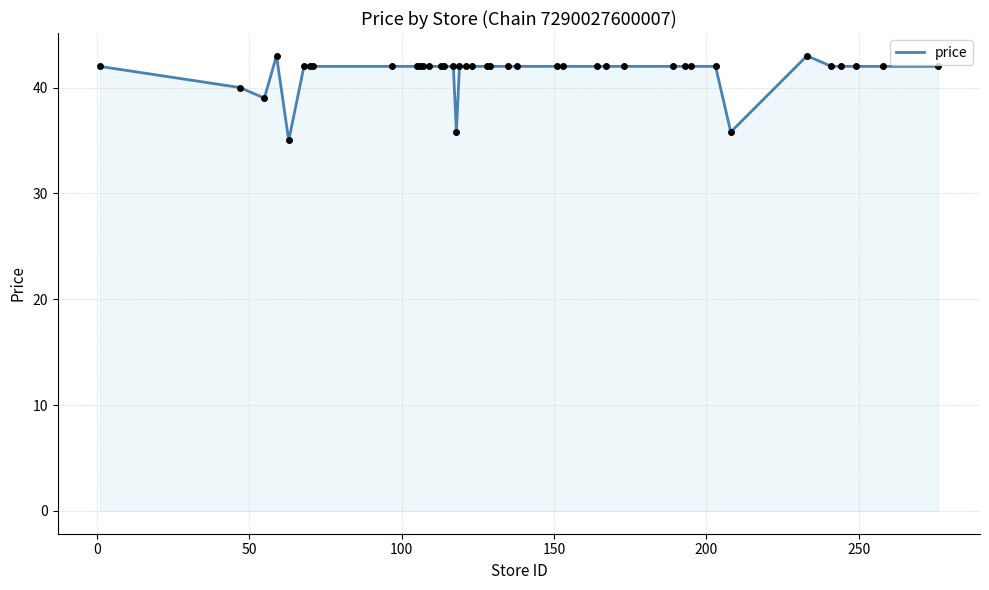

What is the greatest value displayed?

43.0